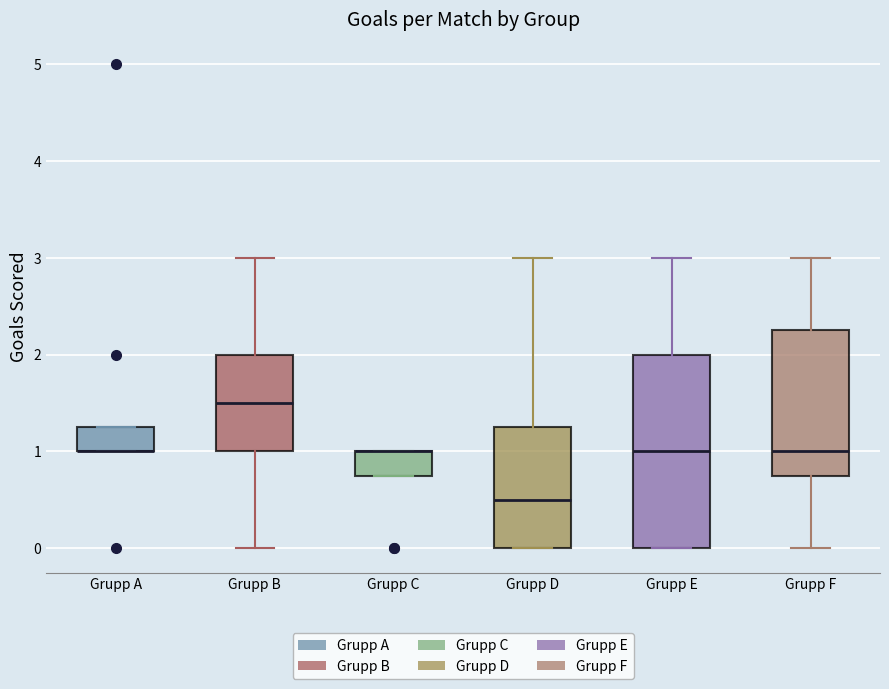

Reading left to right, transcribe this box plot: for each box, give where its median line is, the range the box spans, and where its two whiskers end, as read against the y-axis. The values are not printed on the chart, so give them approximately, as read against the axis.

Grupp A: median 1.0 (drawn on the box's lower edge), box 1.0 to 1.3, whiskers 1.0 to 1.3
Grupp B: median 1.5, box 1.0 to 2.0, whiskers 0.0 to 3.0
Grupp C: median 1.0 (drawn on the box's upper edge), box 0.8 to 1.0, whiskers 0.8 to 1.0
Grupp D: median 0.5, box 0.0 to 1.3, whiskers 0.0 to 3.0
Grupp E: median 1.0, box 0.0 to 2.0, whiskers 0.0 to 3.0
Grupp F: median 1.0, box 0.8 to 2.3, whiskers 0.0 to 3.0